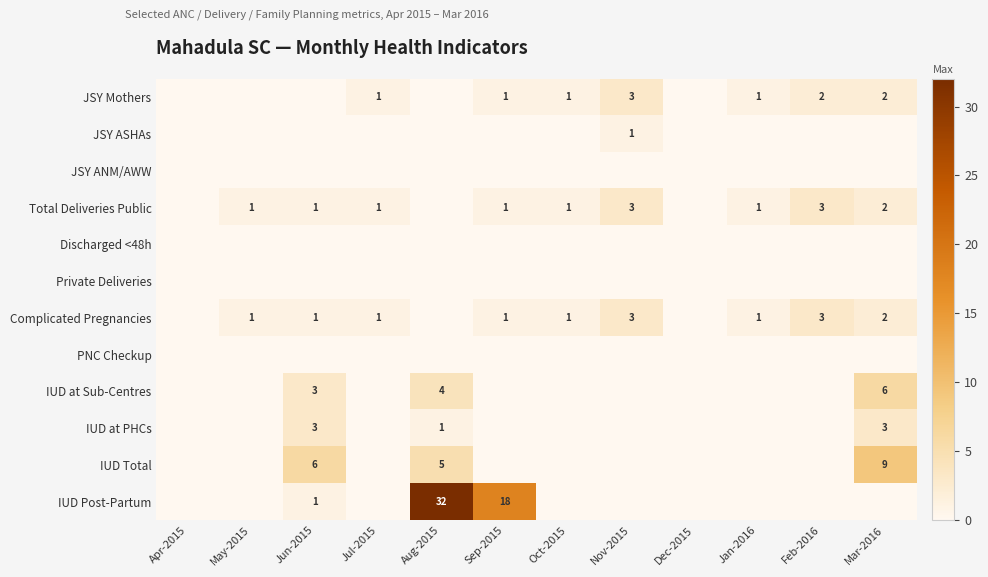

At which category is the sum across all series the highest?

Aug-2015